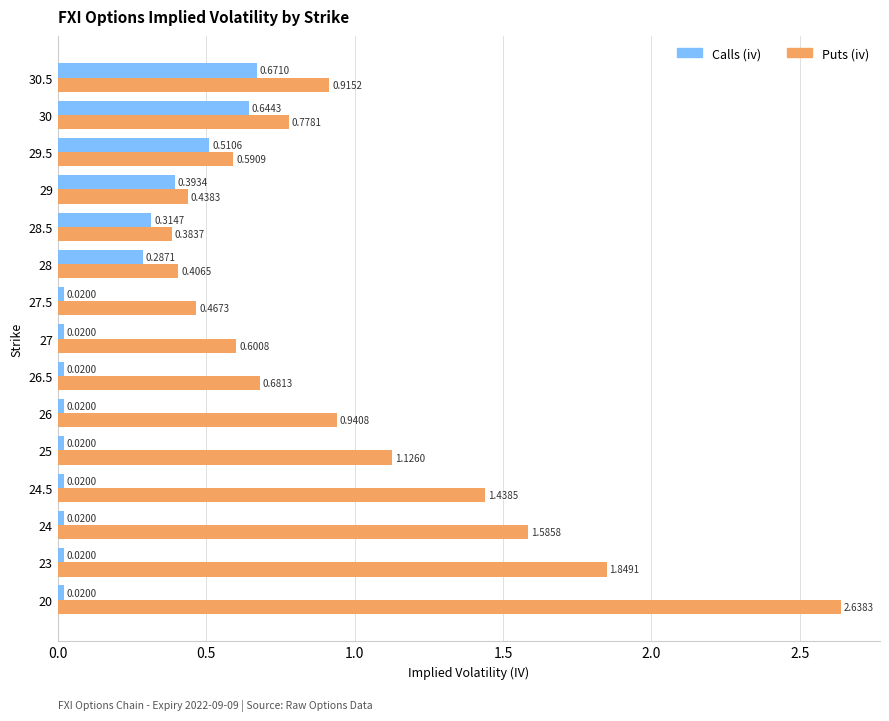

Rank the series by their maximum value, from lowest to highest.

Calls (iv), Puts (iv)